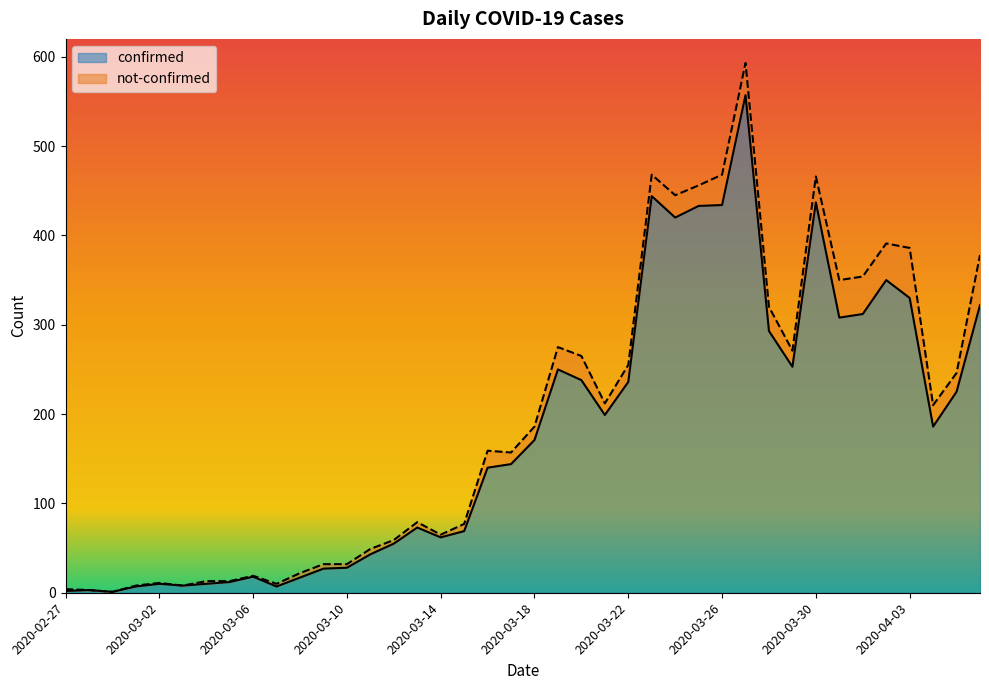

Read the value at 2020-03-19, to the nearest 10.

250